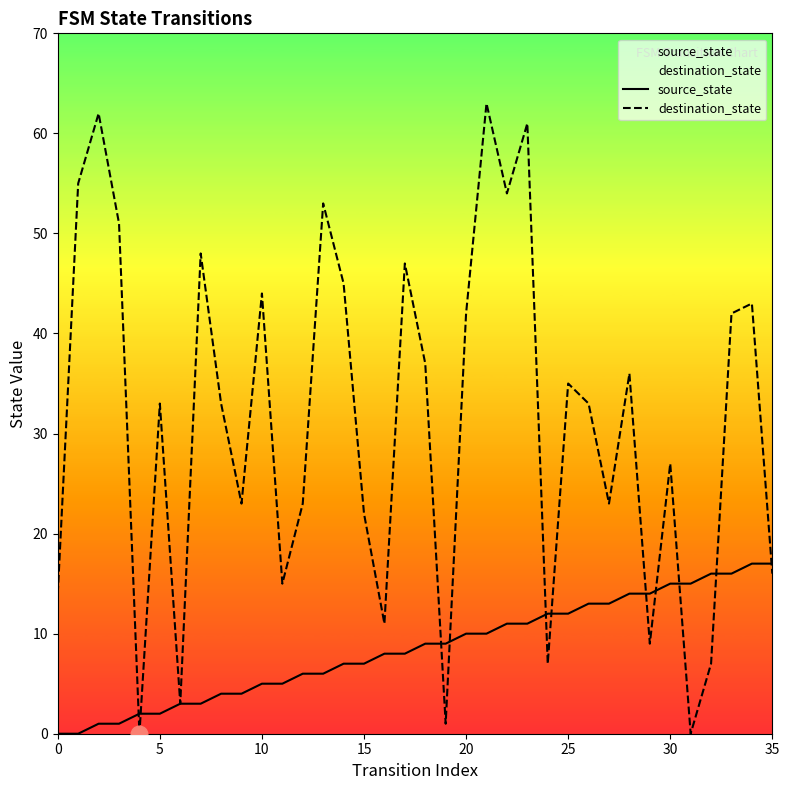

What is the value of the source_state point at the 9th from the left?

4